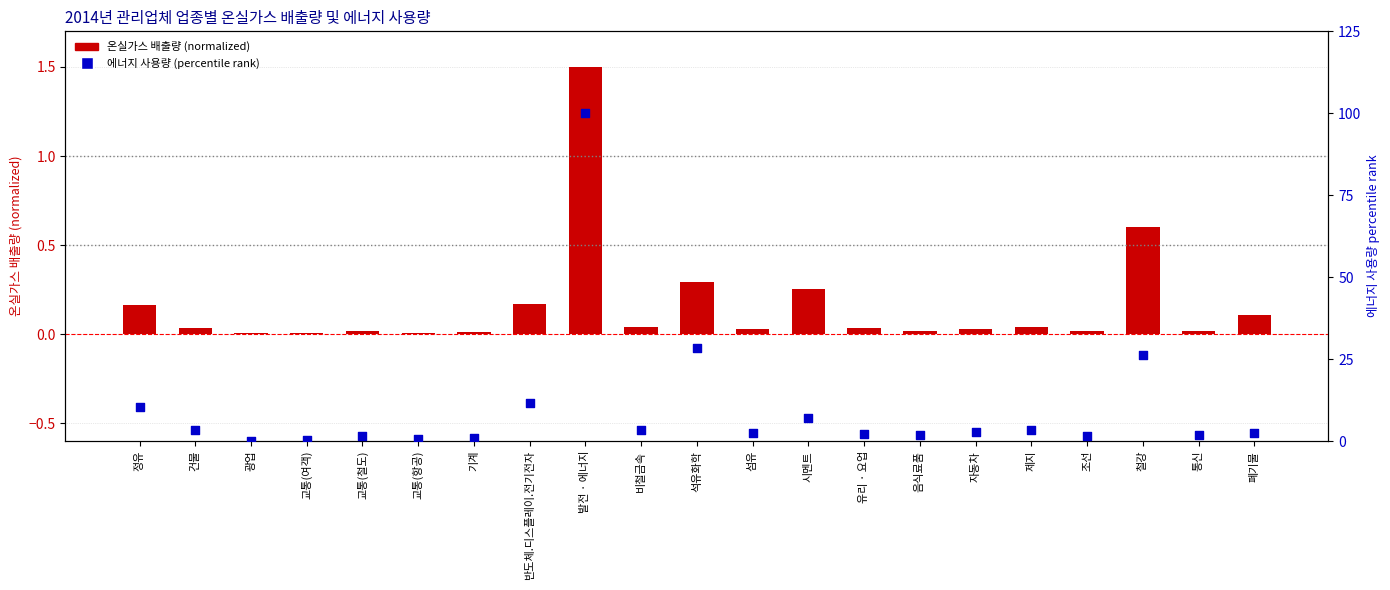

Which series reaches the minimum Y coordinate?

에너지 사용량 (percentile rank)